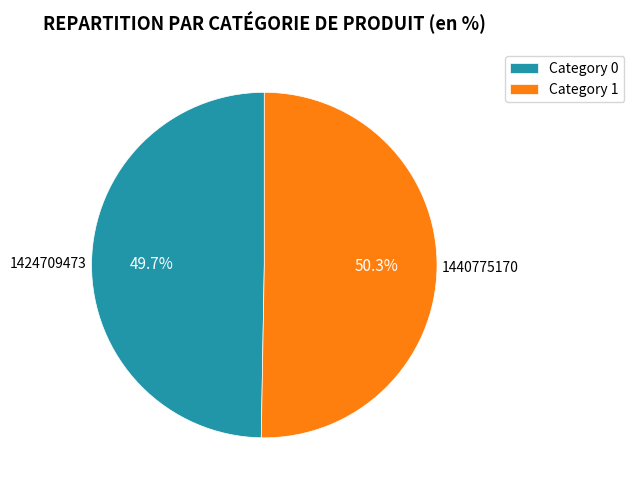

Which slice represents more than half of the pie?

Category 1